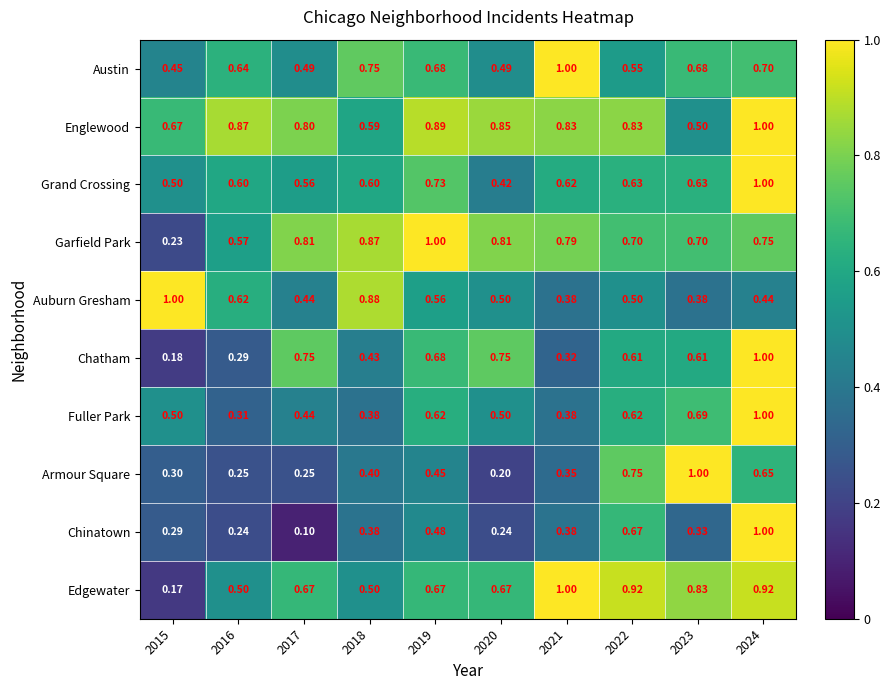

Is the value of Chatham at 2022 greater than the value of Austin at 2016?

No